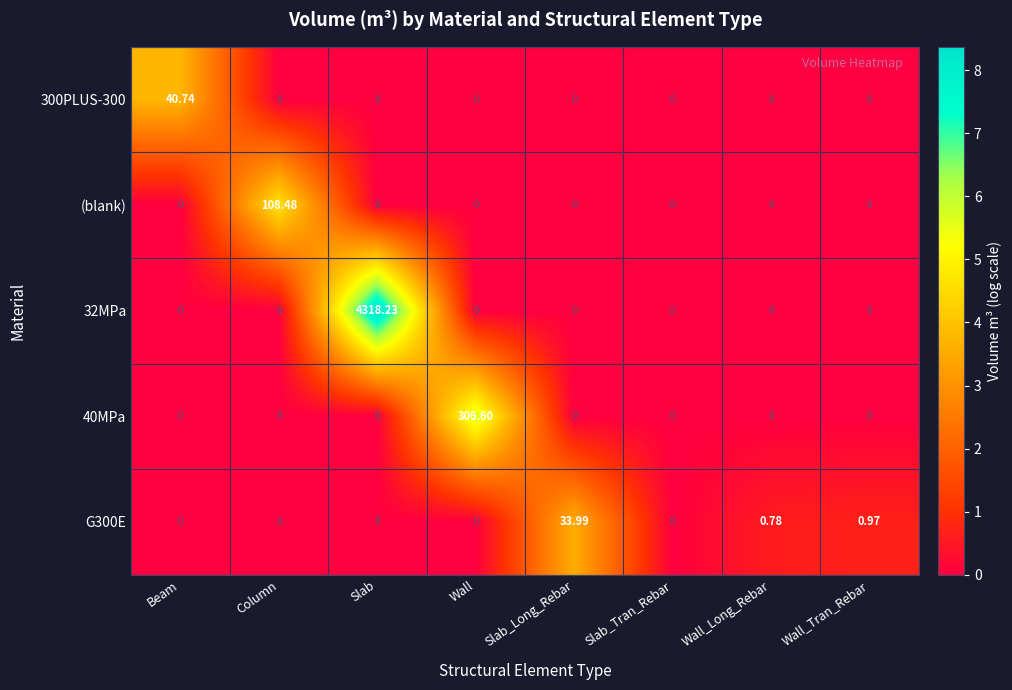

Which category has the highest value in the 32MPa series?

Slab